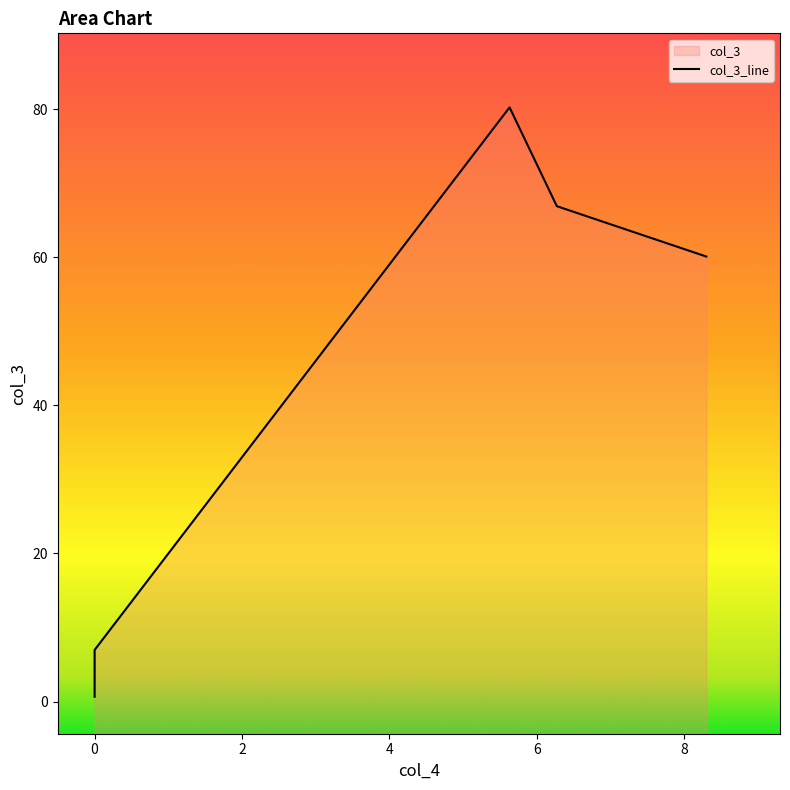

Which has a higher value, 6.27349205867233 or 8.30250349191804?

6.27349205867233